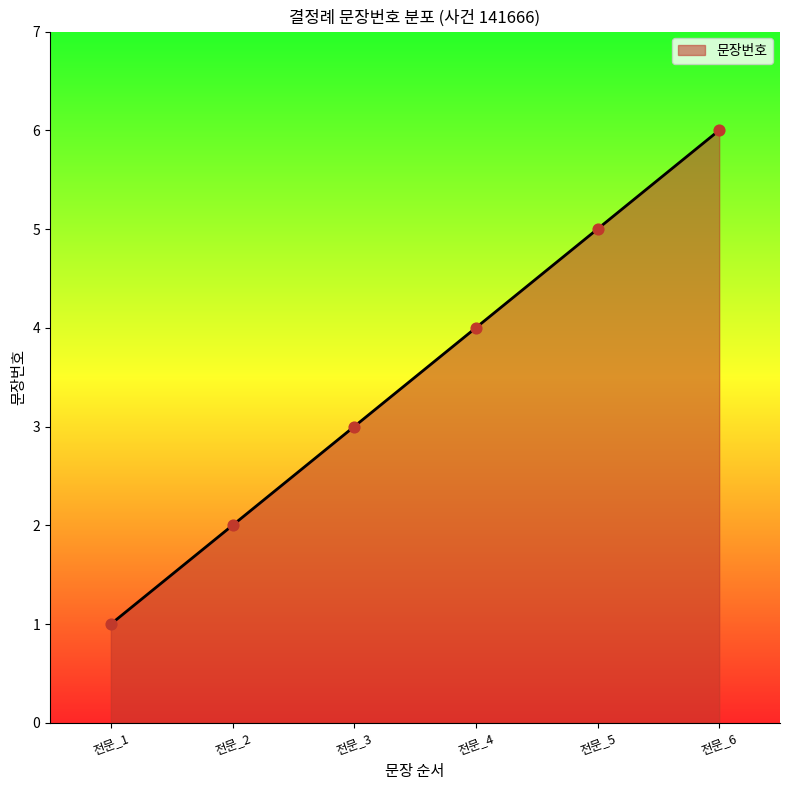

Approximately how many times larger is the value at 전문_6 compared to 전문_5?

1.2